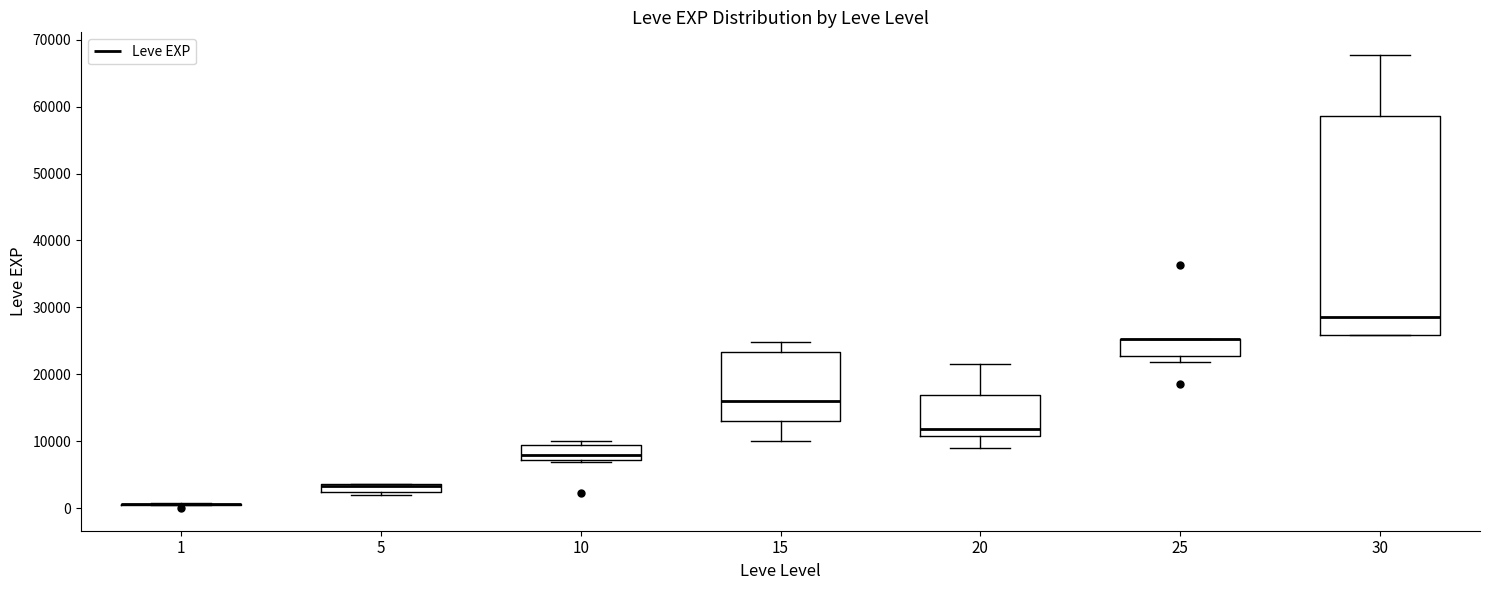

Comparing the boxes themselves (not the whiskers), which one is the tallest?

30